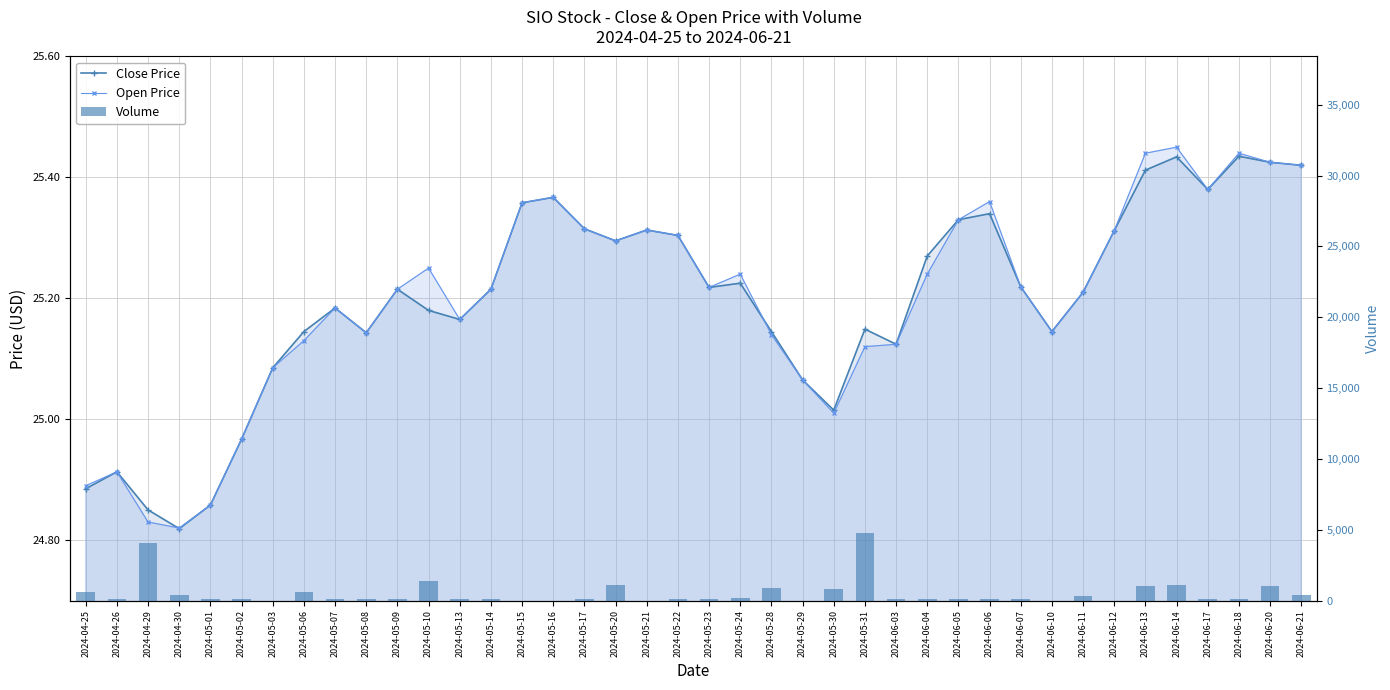

Which category has the highest value in the Volume series?

2024-05-31